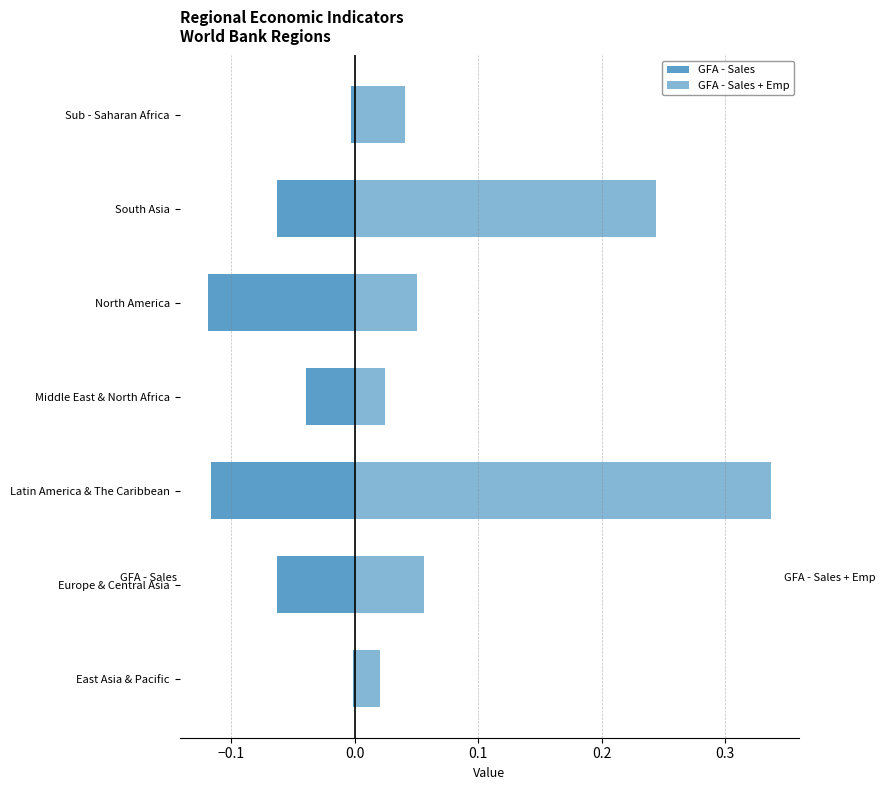

How many series are shown in this chart?

2